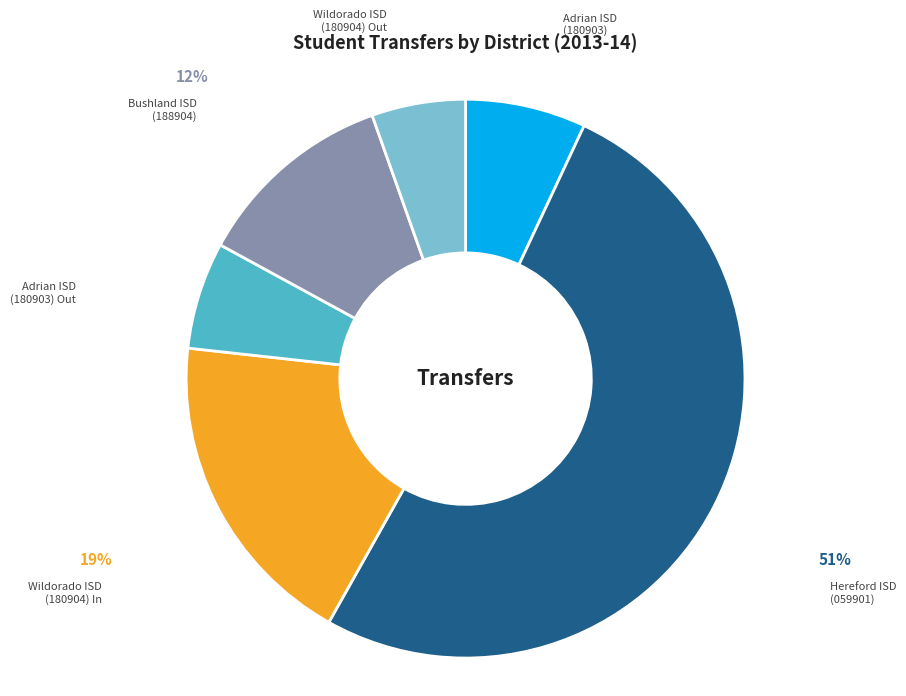

Does any single category account for the majority?

Yes